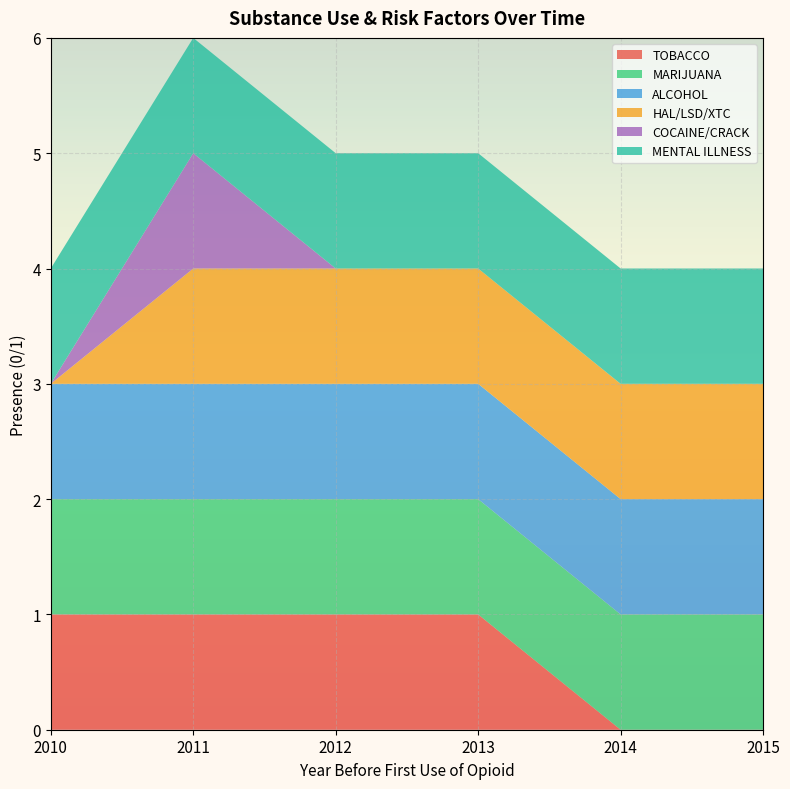

Reading right to left, transcribe all the data shown in this chart.

TOBACCO: 0	0	1	1	1	1
MARIJUANA: 1	1	1	1	1	1
ALCOHOL: 1	1	1	1	1	1
HAL/LSD/XTC: 1	1	1	1	1	0
COCAINE/CRACK: 0	0	0	0	1	0
MENTAL ILLNESS: 1	1	1	1	1	1